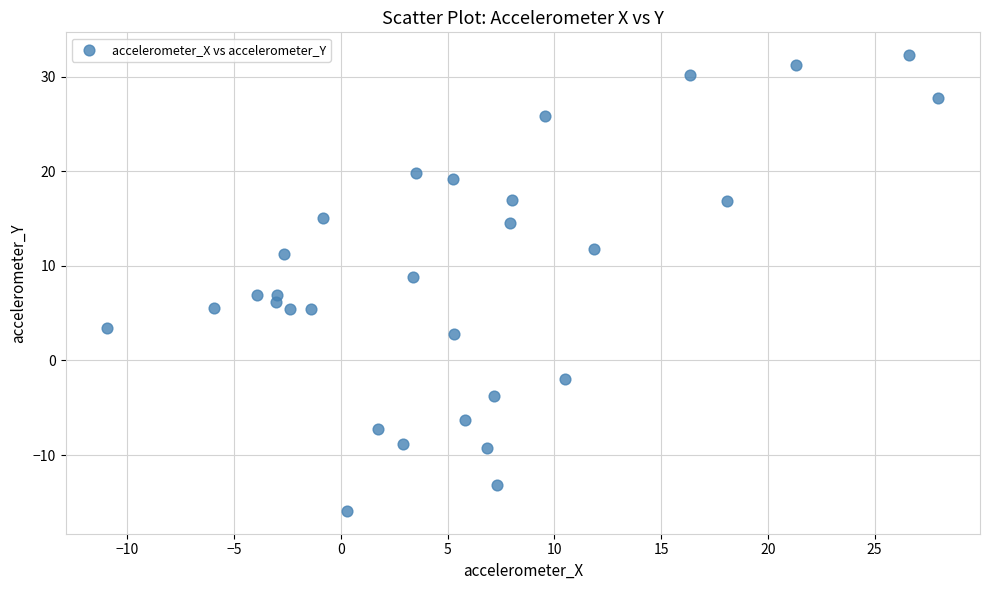

What is the range of X values (max minus min)?

38.9